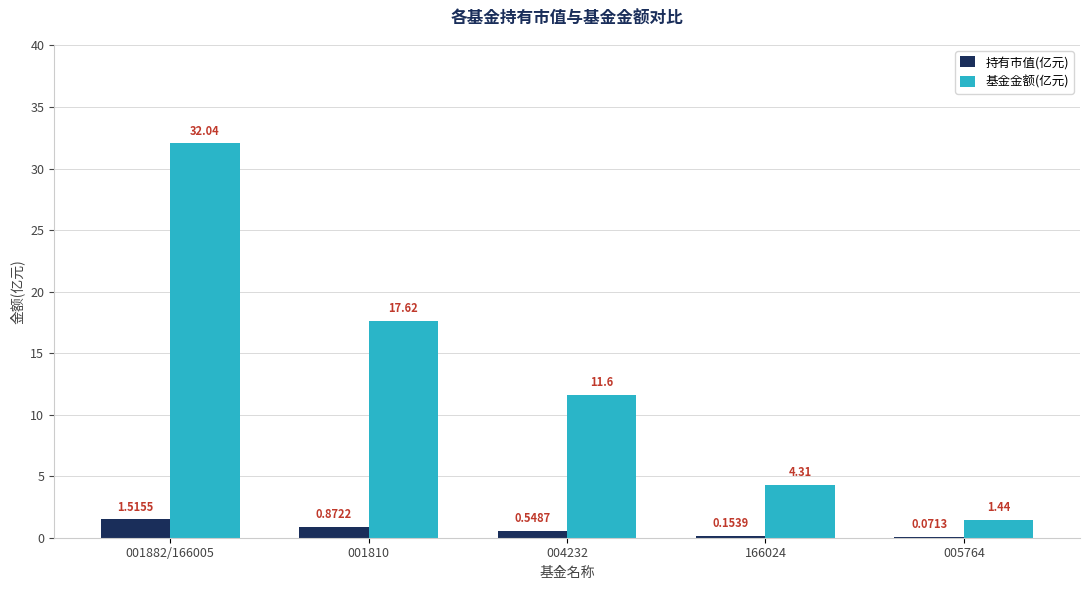

True or false: 基金金额(亿元) has a value of 1.6 at 166024.

False